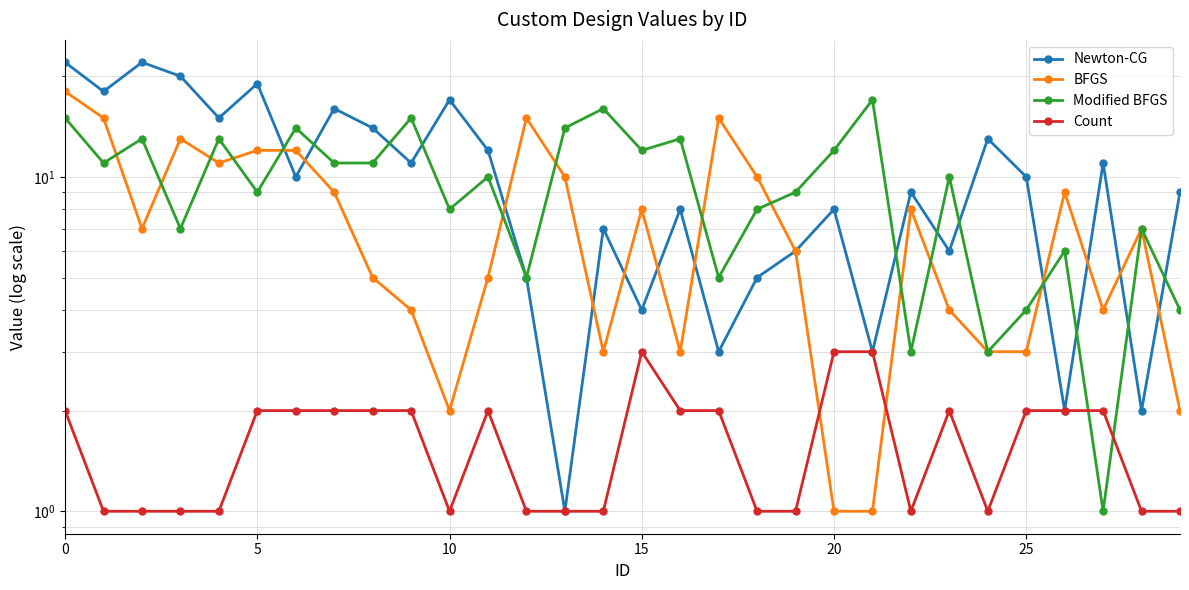

List the series in order of their peak value, highest first.

Newton-CG, BFGS, Modified BFGS, Count